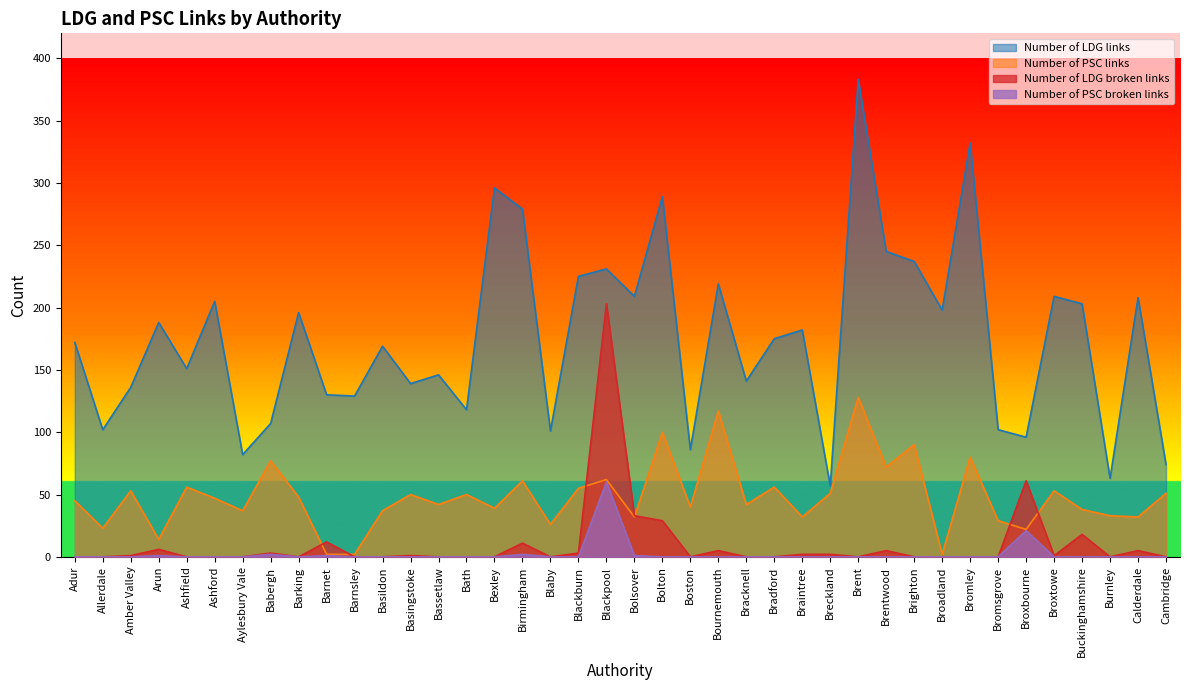

The value of Number of PSC broken links at Bexley is 31. True or false?

False